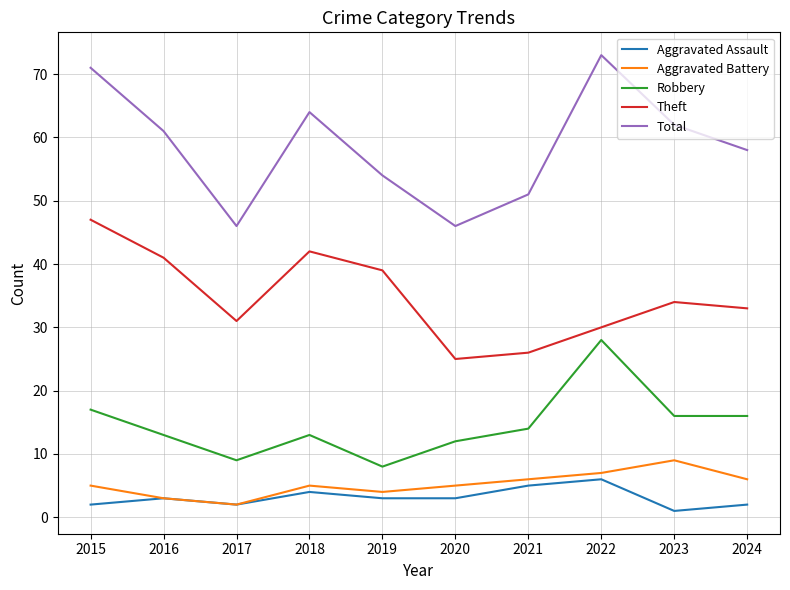

The Aggravated Battery series shows 5 at 2015. True or false?

True